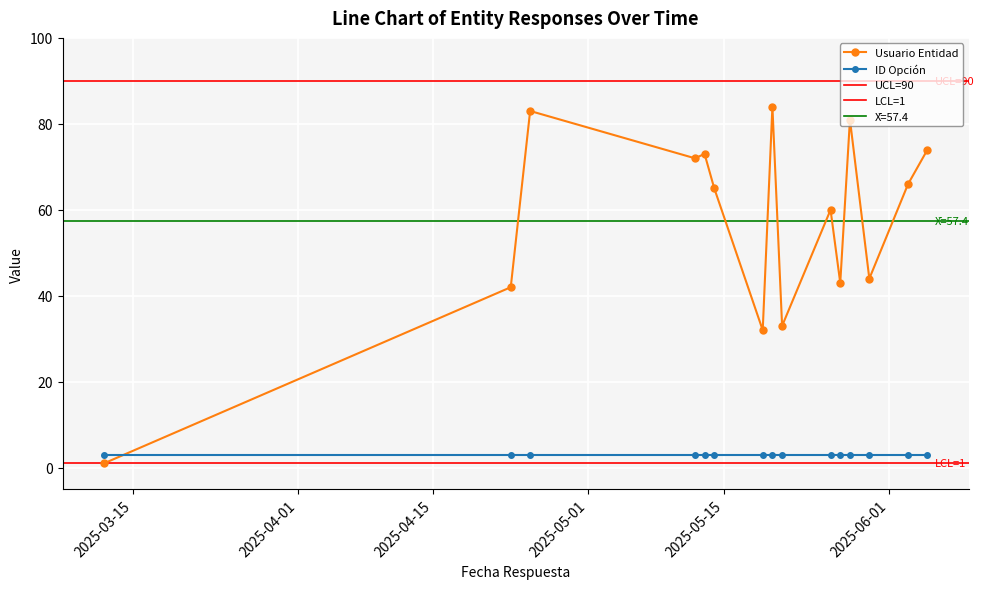

Rank the categories by value from highest to lowest.

2025-05-20, 2025-04-25, 2025-05-28, 2025-06-05, 2025-05-13, 2025-05-12, 2025-06-03, 2025-05-14, 2025-05-26, 2025-05-30, 2025-05-27, 2025-04-23, 2025-05-21, 2025-05-19, 2025-03-12